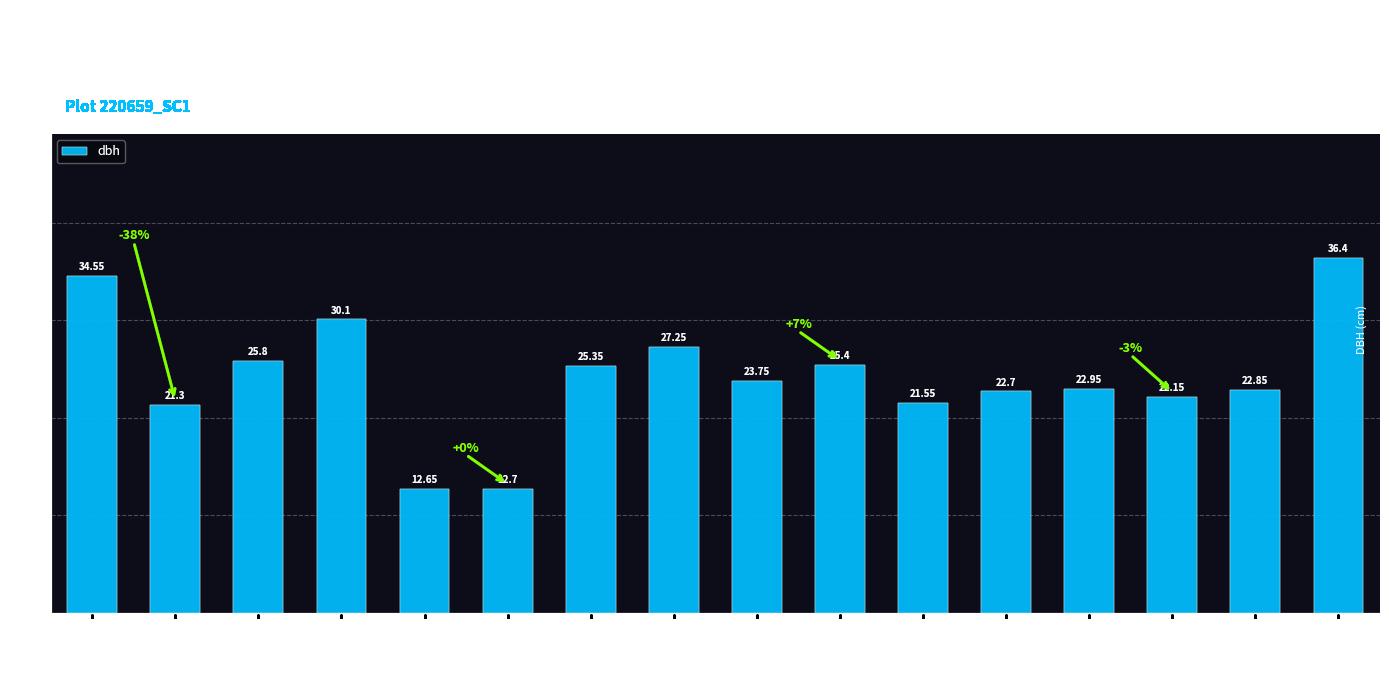

At which label is the value closest to 24?

220659010